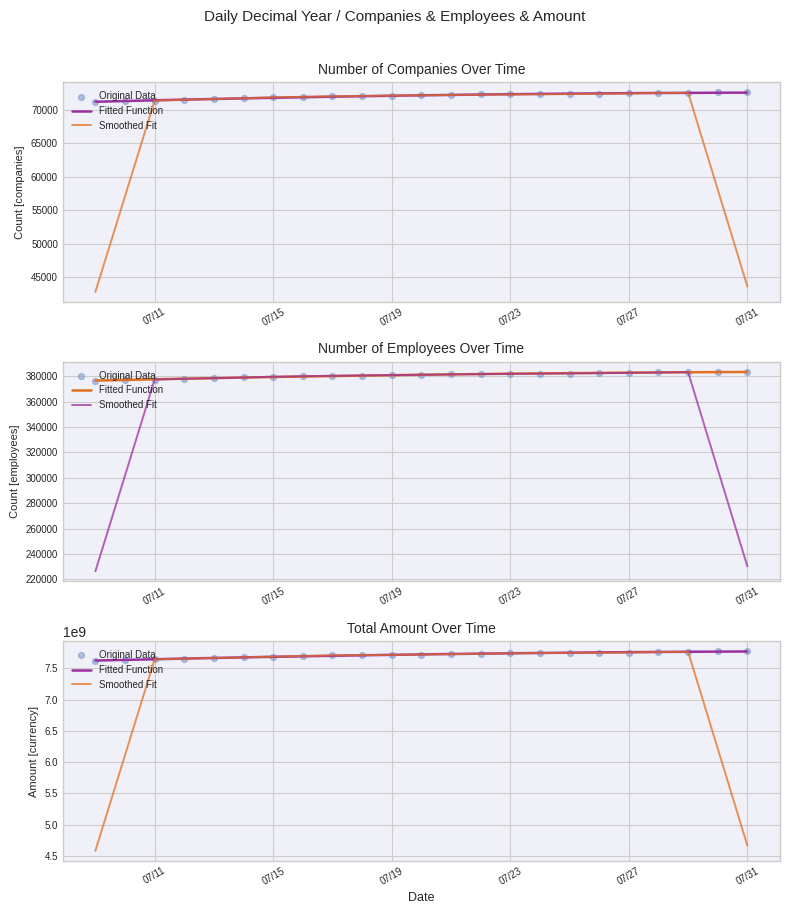

What is the total value across all series at 2020-07-22?

7737981873